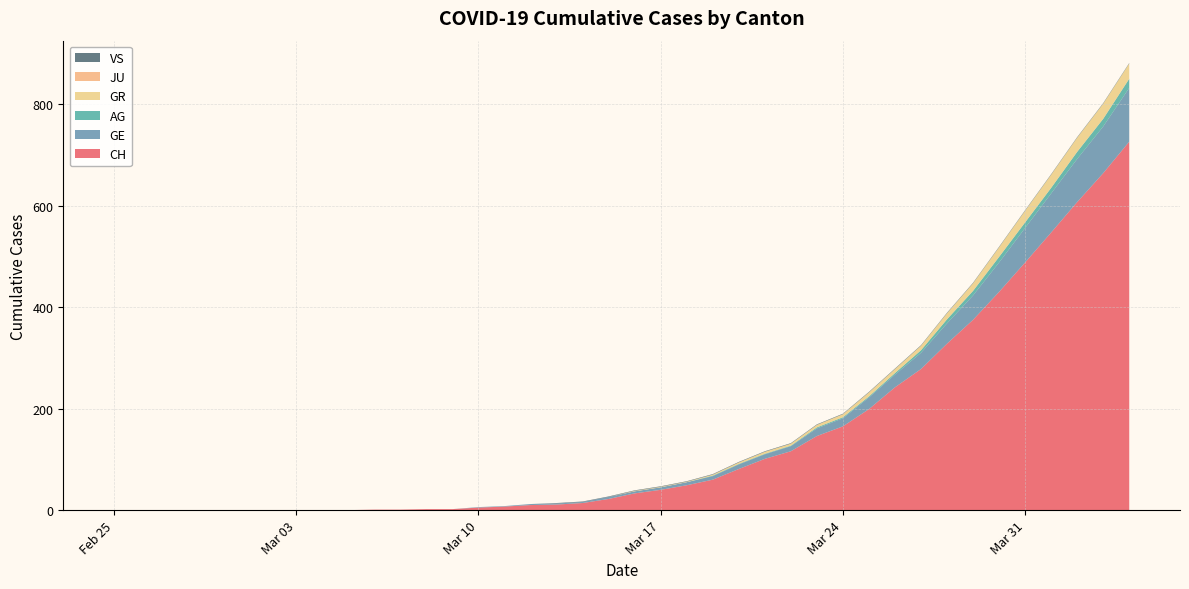

Reading right to left, transcribe all the data shown in this chart.

CH: 726	664	607	547	488	430	375	328	278	242	199	165	146	116	101	81	60	49	40	33	22	14	11	10	7	5	2	2	1	1	0	0	0	0	0	0	0	0	0	0
GE: 106	92	85	77	68	58	48	40	32	25	23	16	15	10	9	9	7	6	5	4	4	2	2	2	1	1	0	0	0	0	0	0	0	0	0	0	0	0	0	0
AG: 18	15	14	11	11	11	9	8	5	3	2	2	2	1	1	1	1	0	0	0	0	0	0	0	0	0	0	0	0	0	0	0	0	0	0	0	0	0	0	0
GR: 30	30	28	26	23	19	15	12	9	8	8	6	5	4	4	3	2	1	1	1	0	0	0	0	0	0	0	0	0	0	0	0	0	0	0	0	0	0	0	0
JU: 0	0	0	0	0	0	0	0	0	0	0	0	0	0	0	0	0	0	0	0	0	0	0	0	0	0	0	0	0	0	0	0	0	0	0	0	0	0	0	0
VS: 1	1	1	1	1	1	1	1	1	1	1	1	1	1	1	1	1	1	1	1	1	1	1	0	0	0	0	0	0	0	0	0	0	0	0	0	0	0	0	0